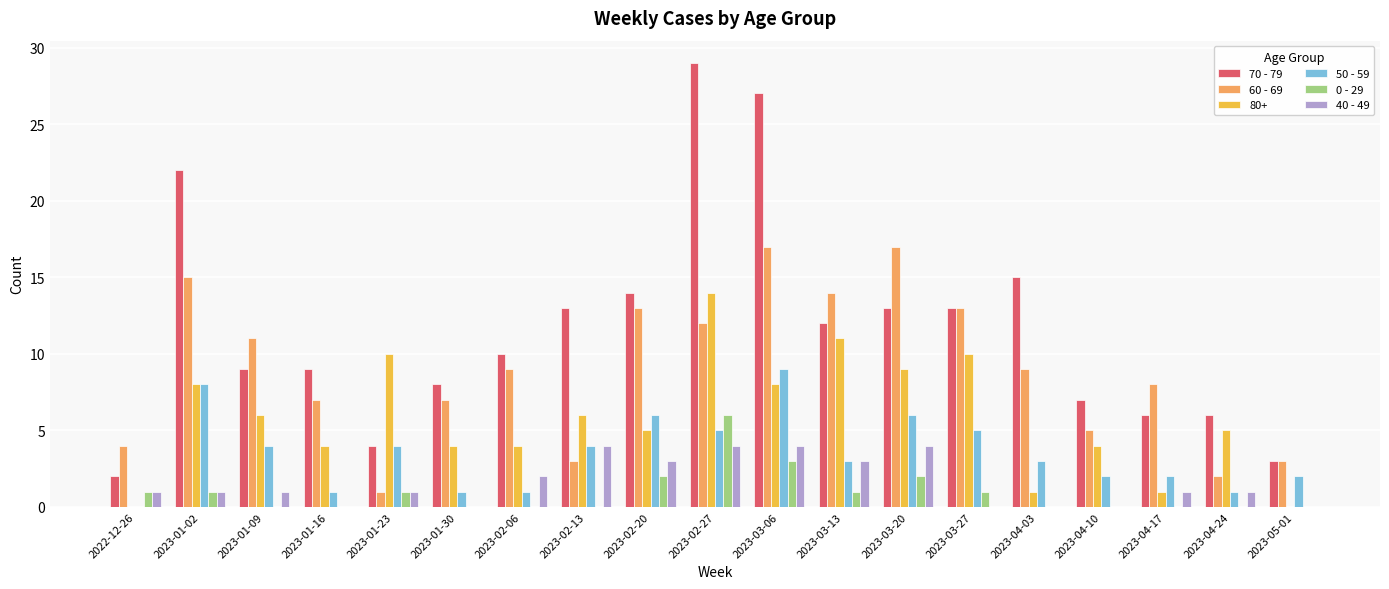

True or false: 50 - 59 has a value of 9 at 2023-03-06.

True